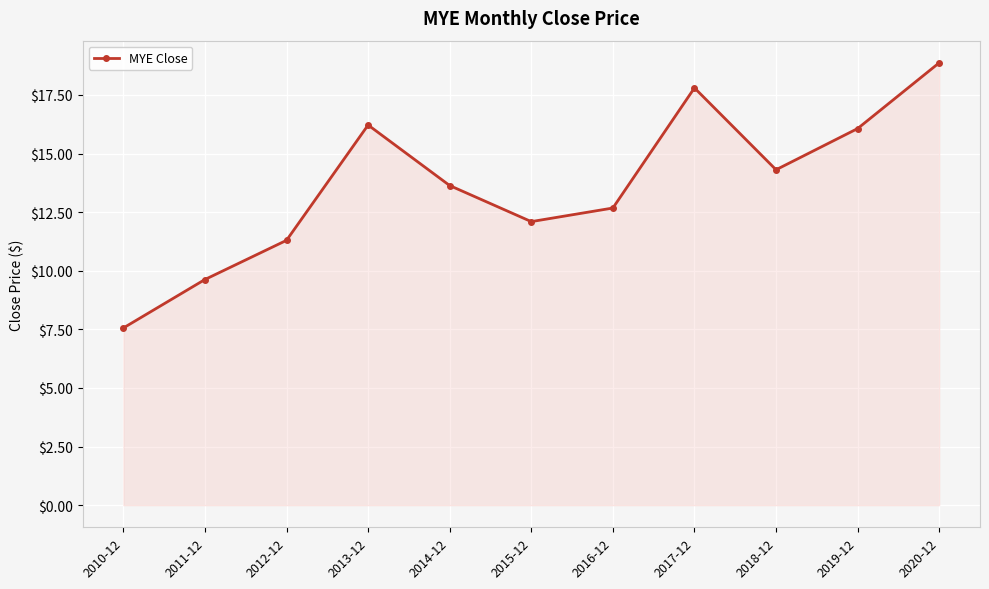

The chart shows a value of 13.6 at 2014-12. True or false?

True